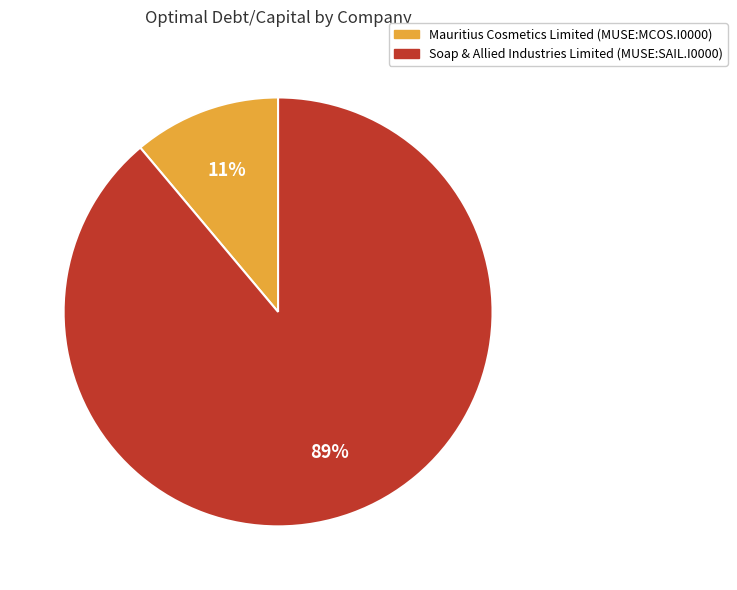

Rank the categories by value from lowest to highest.

Mauritius Cosmetics Limited (MUSE:MCOS.I0000), Soap & Allied Industries Limited (MUSE:SAIL.I0000)